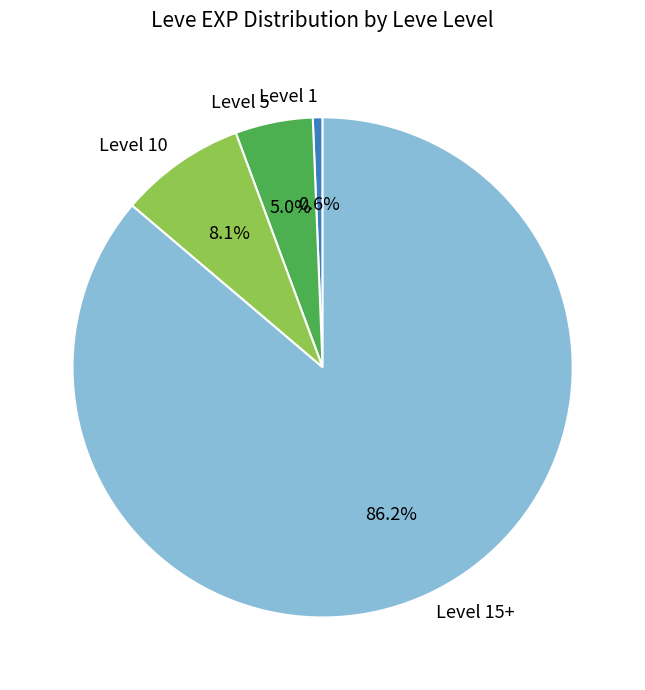

Between Level 1 and Level 15+, which is larger?

Level 15+